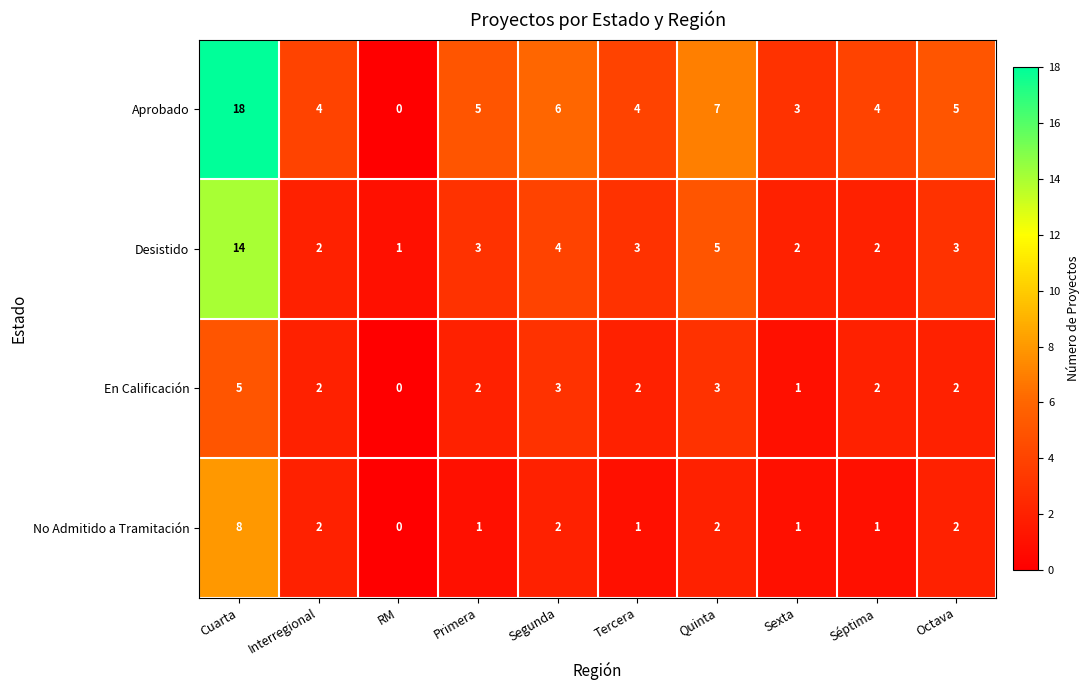

What is the spread (max minus min) of values at Sexta?

2